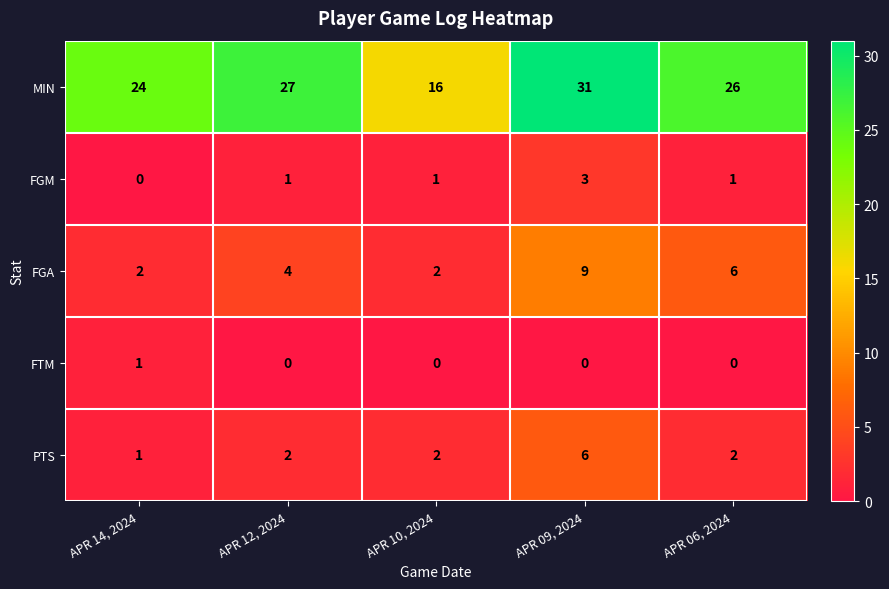

Which series has the widest spread of values?

MIN